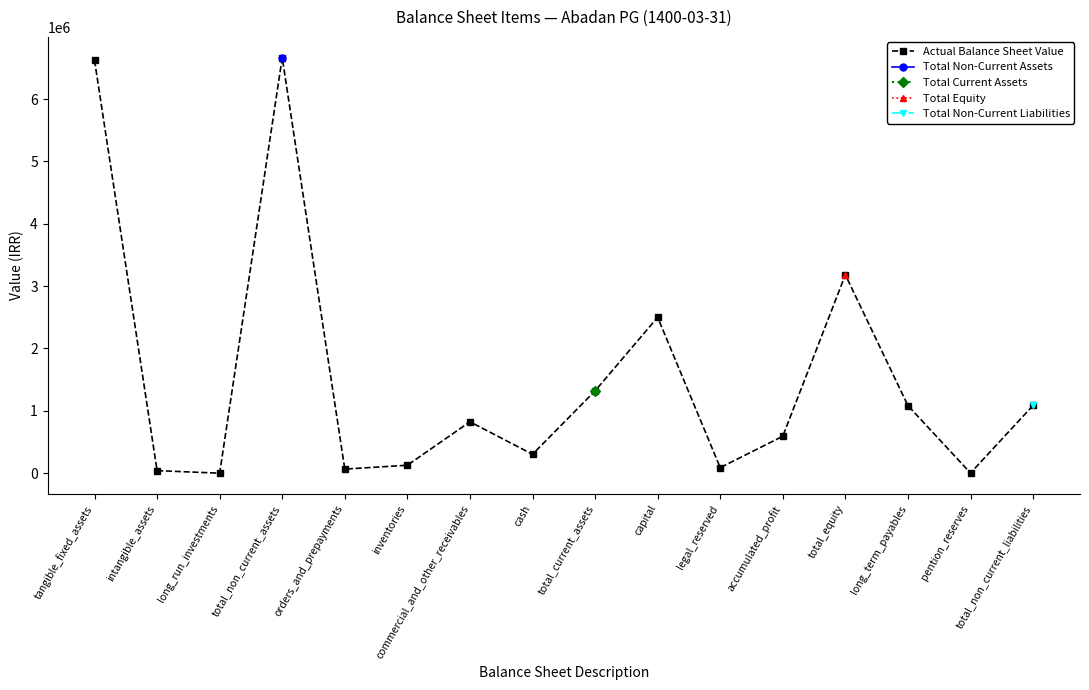

What position from the left is total_equity?

13